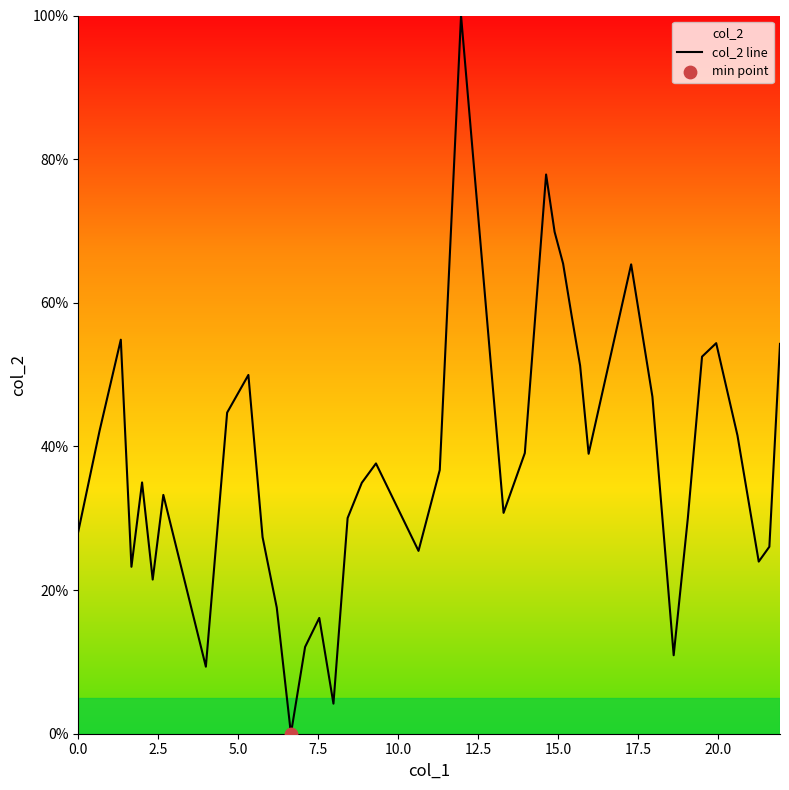

What is the difference between the maximum and minimum values?

100.0